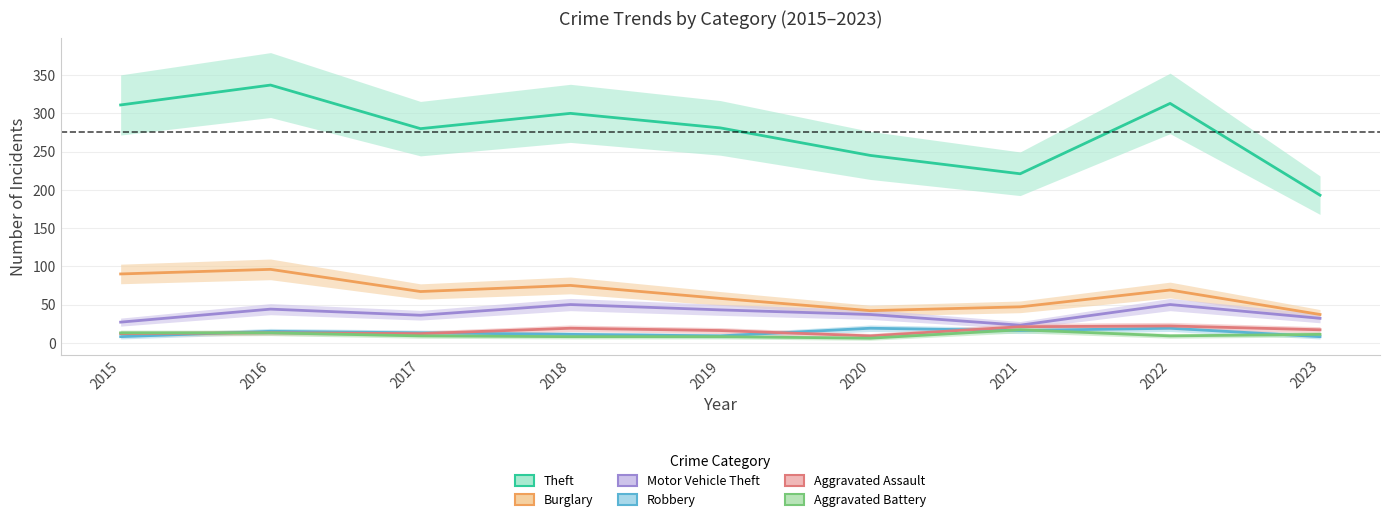

Rank the categories by Aggravated Battery value from highest to lowest.

2021, 2015, 2016, 2023, 2017, 2022, 2018, 2019, 2020